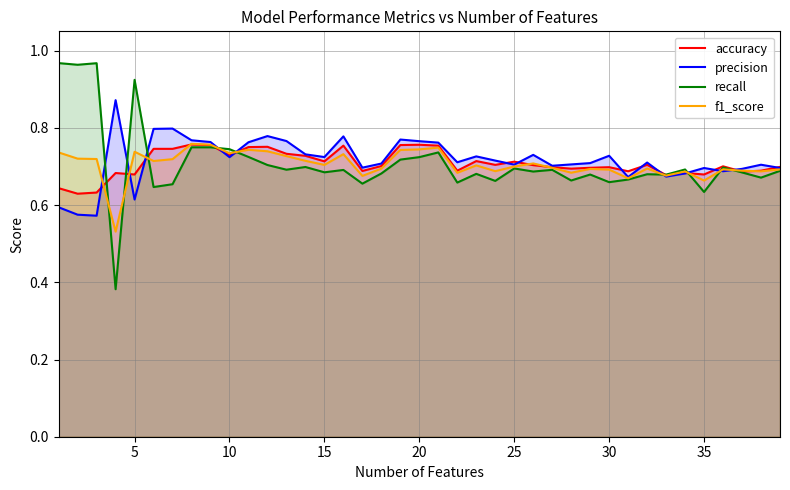

What is the greatest value displayed?

1.0